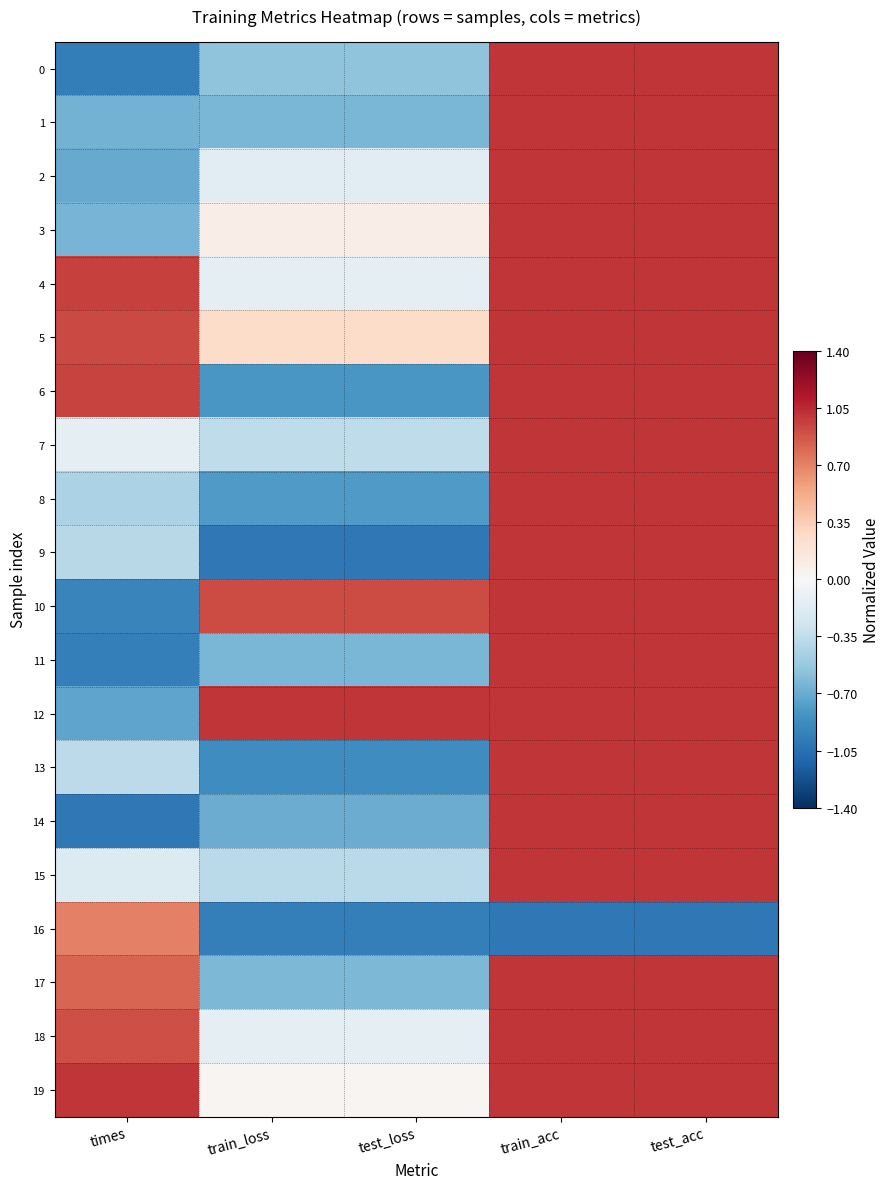

How many distinct data groups are displayed?

20